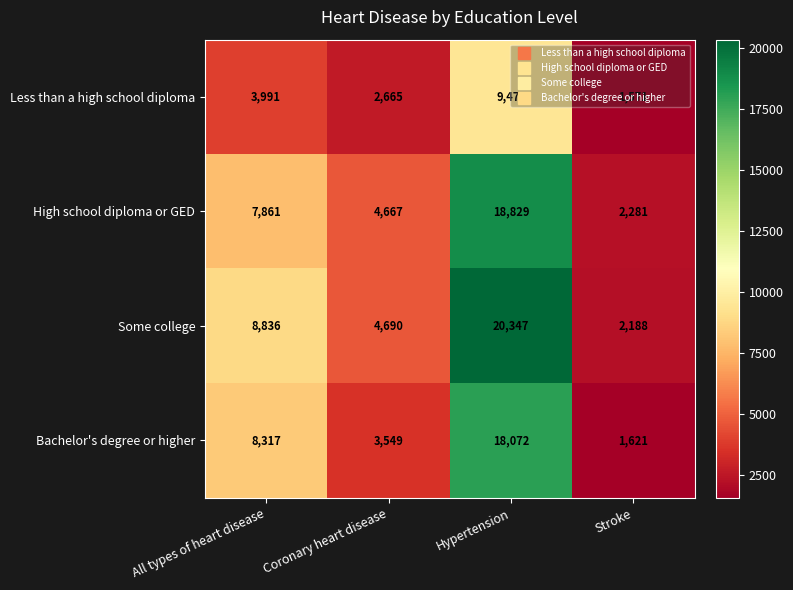

Which series has the largest total across all categories?

Some college